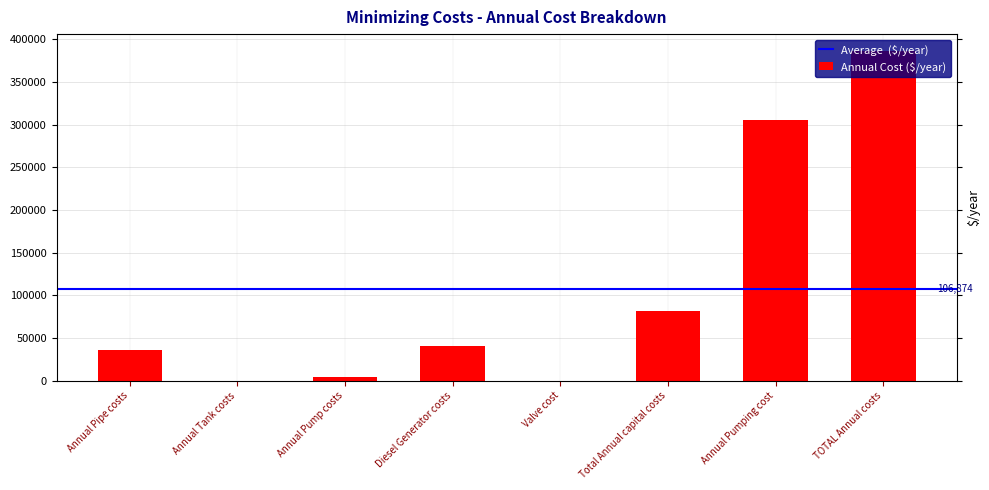

How many data points does each series have?

8